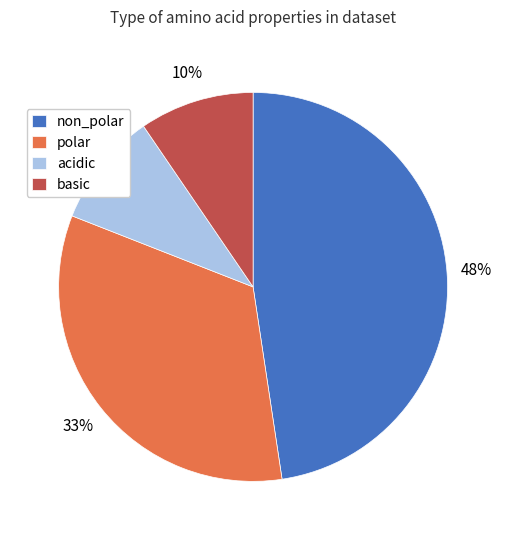

Is it true that basic is 24% of the pie?

False